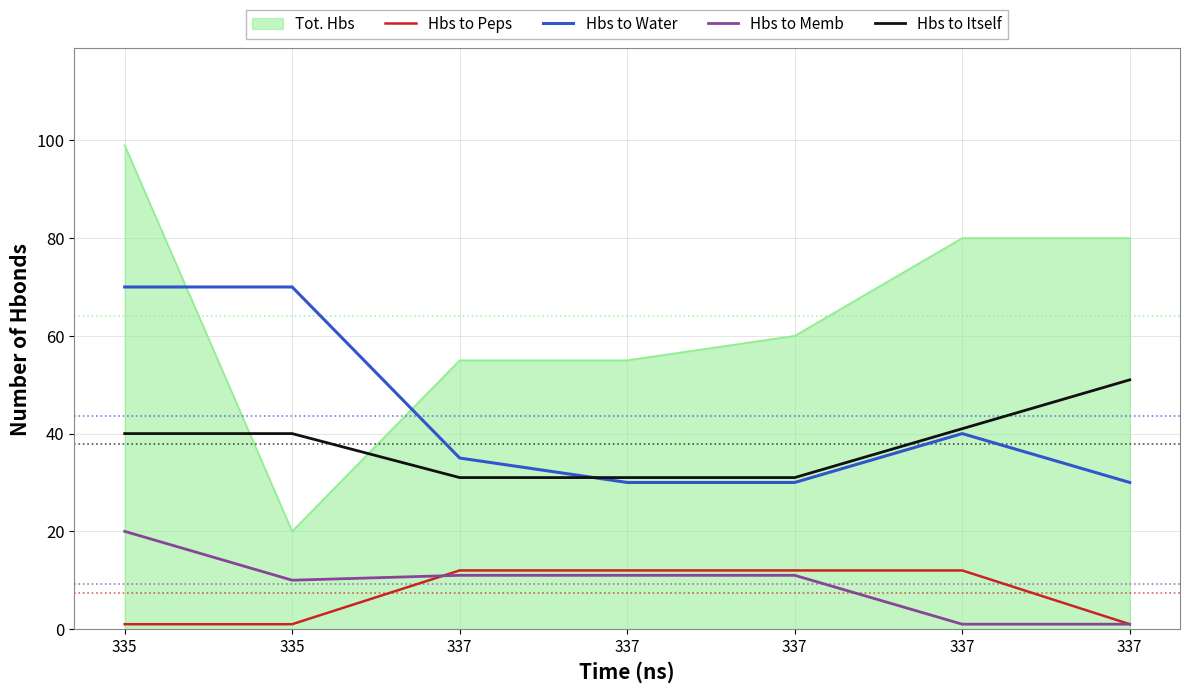

Which series has the largest total across all categories?

Tot. Hbs